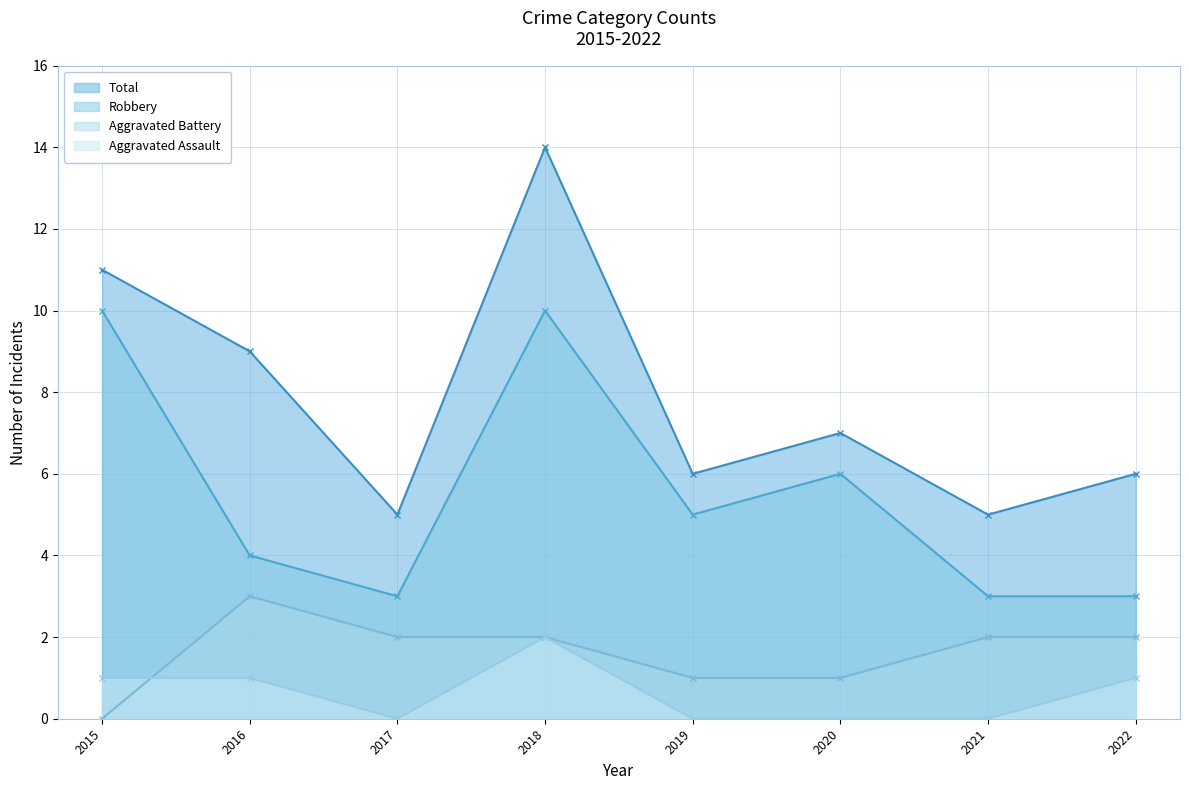

At which label is Robbery closest to 6?

2020